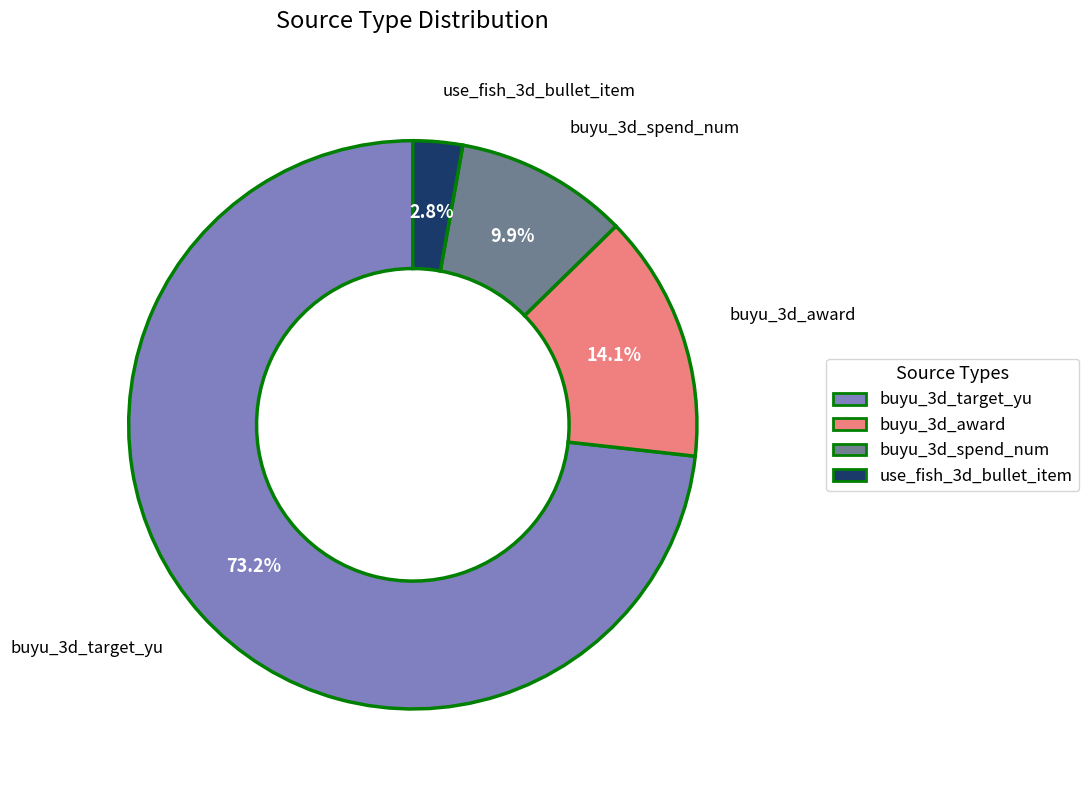

Does use_fish_3d_bullet_item account for over 50% of the chart?

No